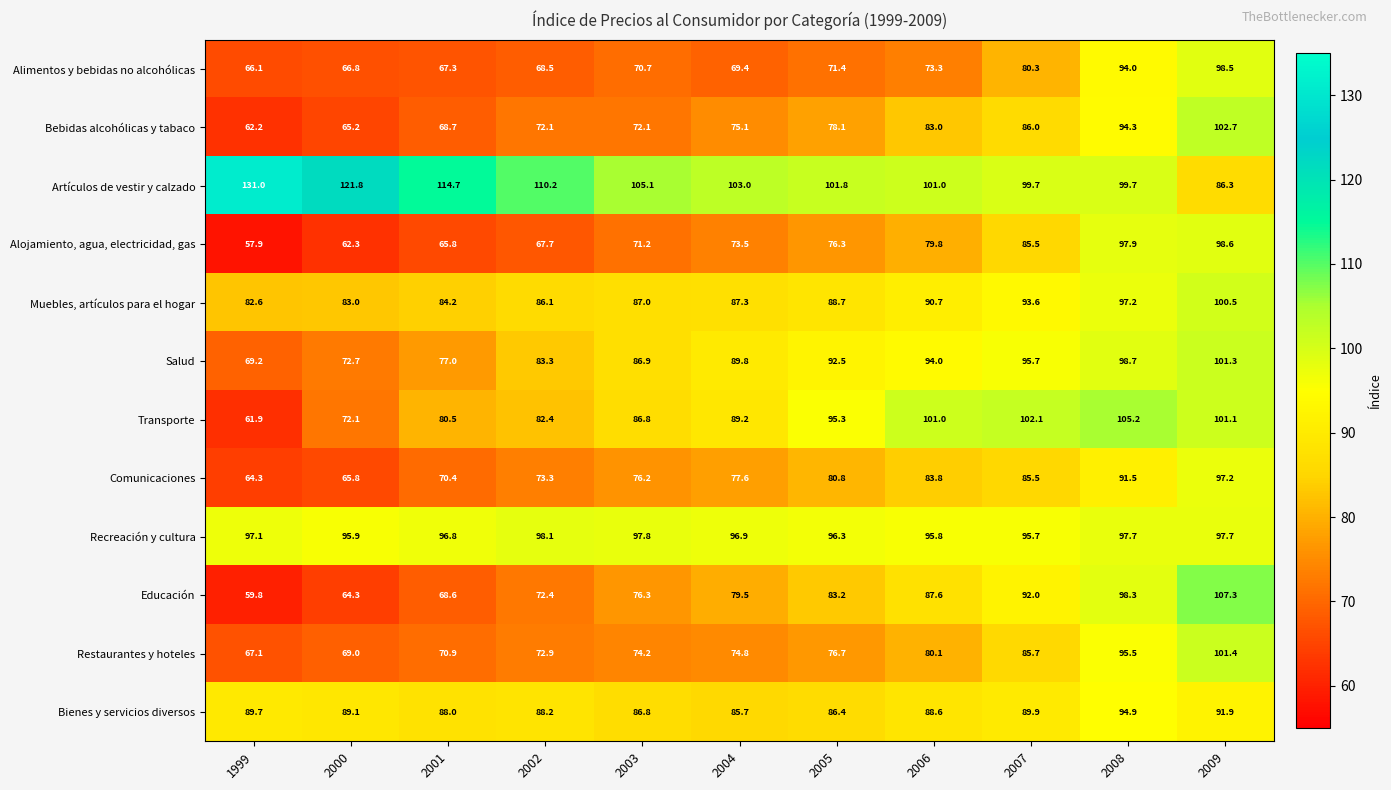

Which label corresponds to the largest value in the chart?

1999